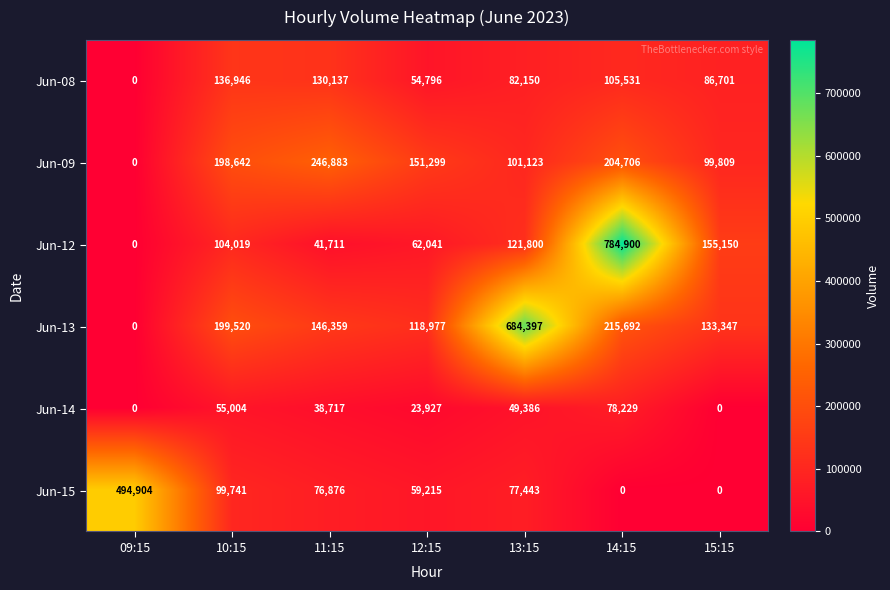

What is the average value of the Jun-13 series?

214042